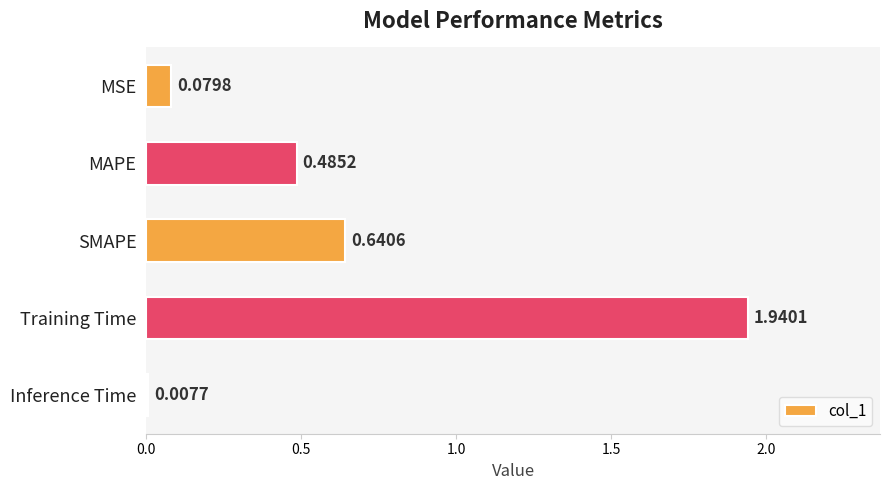

What is the label of the 3rd bar from the bottom?

SMAPE